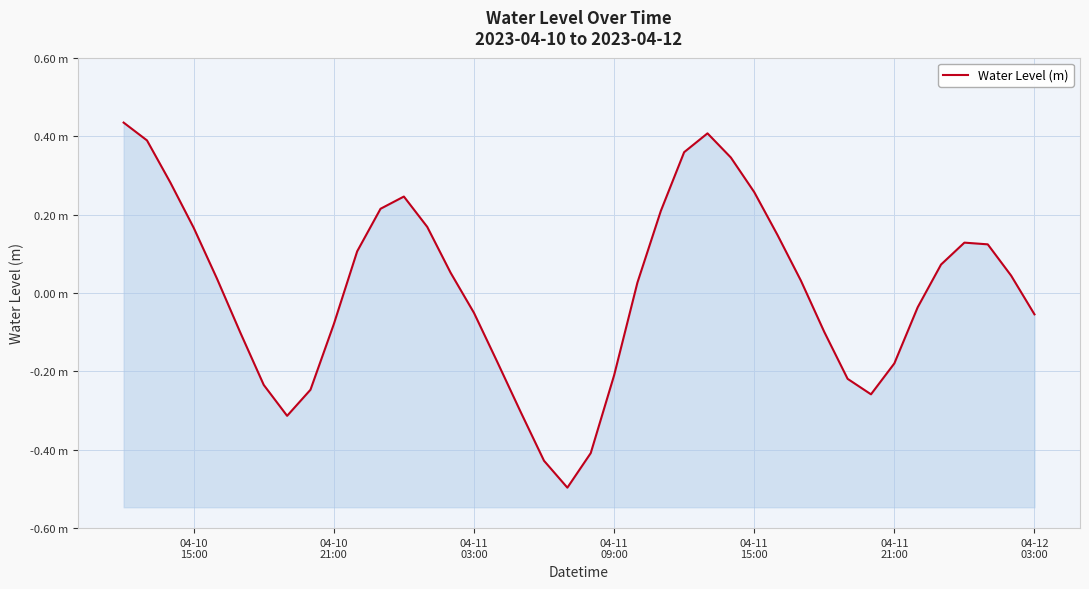

How many positive values are there?

22